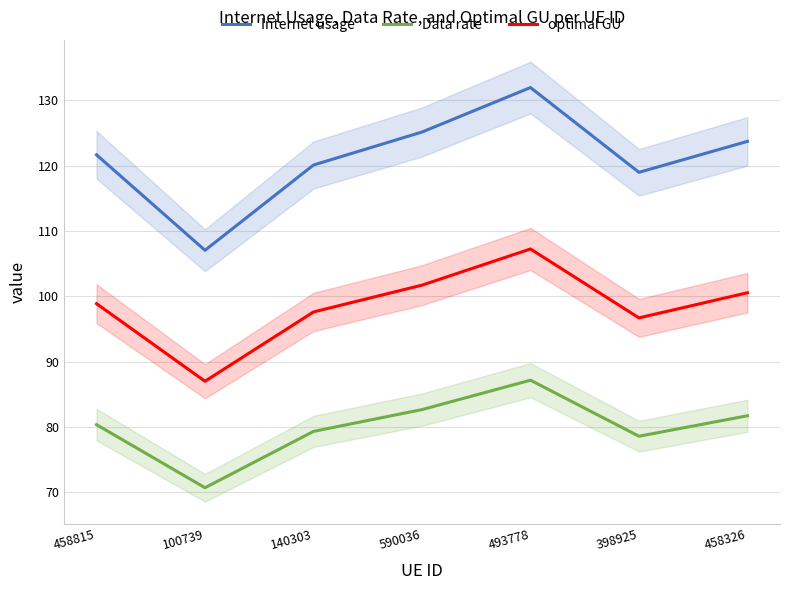

What is the sum of the Internet usage values at 100739 and 398925?

226.0